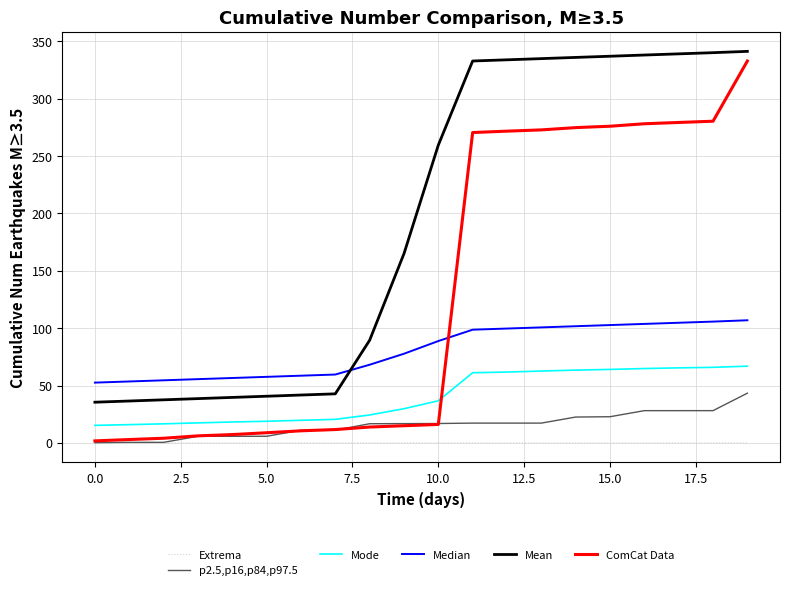

True or false: Extrema and Mode intersect in this chart.

False